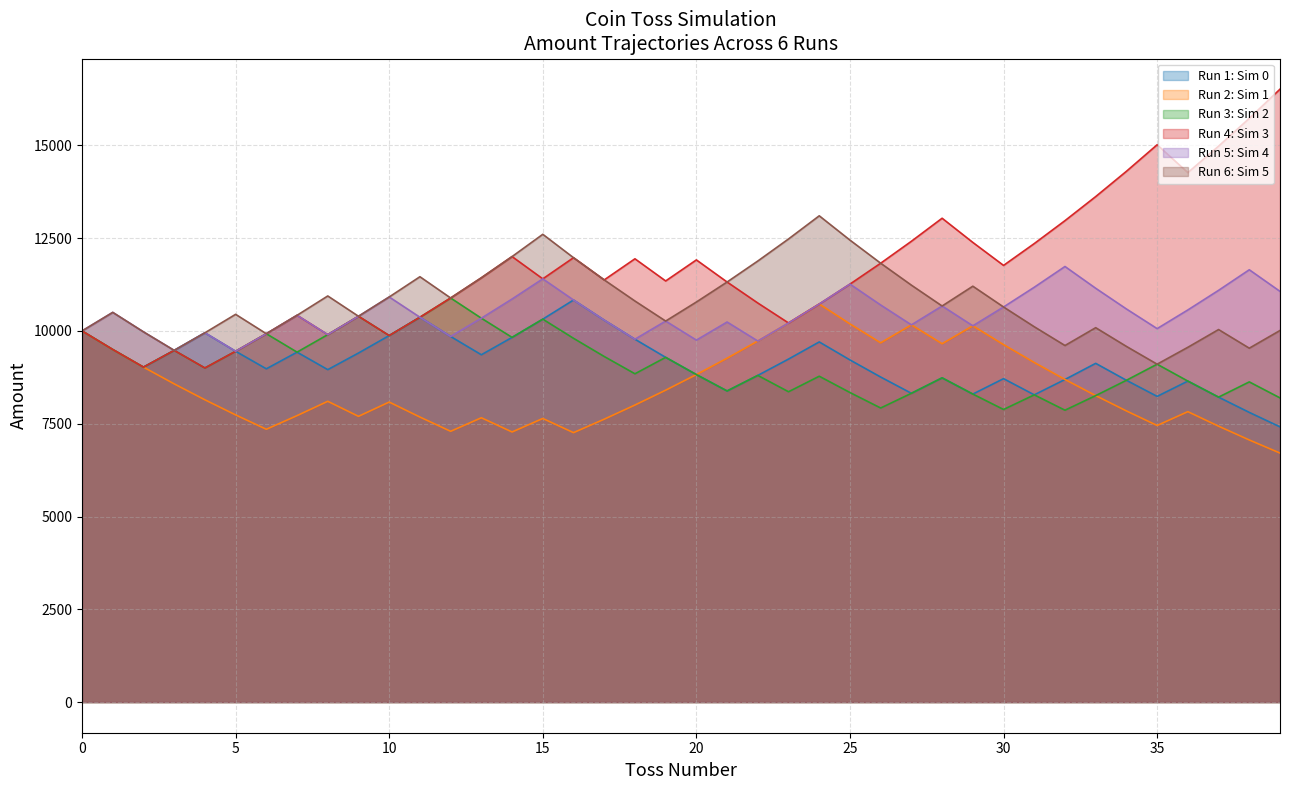

Reading left to right, what are all the values shown in this chart?

Amount_0: 0=10000.0	1=9500.0	2=9025.0	3=9476.2	4=9950.1	5=9452.6	6=8979.9	7=9428.9	8=8957.5	9=9405.4	10=9875.6	11=10369.4	12=9850.9	13=9358.4	14=9826.3	15=10317.6	16=10833.5	17=10291.8	18=9777.2	19=9288.4	20=8824.0	21=8382.8	22=8801.9	23=9242.0	24=9704.1	25=9218.9	26=8757.9	27=8320.0	28=8736.0	29=8299.2	30=8714.2	31=8278.5	32=8692.4	33=9127.0	34=8670.7	35=8237.2	36=8649.0	37=8216.6	38=7805.7	39=7415.4
Amount_1: 0=10000.0	1=9500.0	2=9025.0	3=8573.8	4=8145.1	5=7737.8	6=7350.9	7=7718.5	8=8104.4	9=7699.2	10=8084.1	11=7679.9	12=7295.9	13=7660.7	14=7277.7	15=7641.6	16=7259.5	17=7622.5	18=8003.6	19=8403.8	20=8824.0	21=9265.2	22=9728.4	23=10214.8	24=10725.6	25=10189.3	26=9679.8	27=10163.8	28=9655.6	29=10138.4	30=9631.5	31=9149.9	32=8692.4	33=8257.8	34=7844.9	35=7452.7	36=7825.3	37=7434.0	38=7062.3	39=6709.2
Amount_2: 0=10000.0	1=9500.0	2=9025.0	3=9476.2	4=9002.4	5=9452.6	6=9925.2	7=9428.9	8=9900.4	9=10395.4	10=9875.6	11=10369.4	12=10887.9	13=10343.5	14=9826.3	15=10317.6	16=9801.7	17=9311.7	18=8846.1	19=9288.4	20=8824.0	21=8382.8	22=8801.9	23=8361.8	24=8779.9	25=8340.9	26=7923.9	27=8320.0	28=8736.0	29=8299.2	30=7884.3	31=8278.5	32=7864.6	33=8257.8	34=8670.7	35=9104.2	36=8649.0	37=8216.6	38=8627.4	39=8196.0
Amount_3: 0=10000.0	1=9500.0	2=9025.0	3=9476.2	4=9002.4	5=9452.6	6=9925.2	7=10421.4	8=9900.4	9=10395.4	10=9875.6	11=10369.4	12=10887.9	13=11432.3	14=12003.9	15=11403.7	16=11973.9	17=11375.2	18=11943.9	19=11346.7	20=11914.1	21=11318.4	22=10752.5	23=10214.8	24=10725.6	25=11261.9	26=11824.9	27=12416.2	28=13037.0	29=12385.2	30=11765.9	31=12354.2	32=12971.9	33=13620.5	34=14301.5	35=15016.6	36=14265.8	37=14979.1	38=15728.0	39=16514.4
Amount_4: 0=10000.0	1=10500.0	2=9975.0	3=9476.2	4=9950.1	5=9452.6	6=9925.2	7=10421.4	8=9900.4	9=10395.4	10=10915.2	11=10369.4	12=9850.9	13=10343.5	14=10860.7	15=11403.7	16=10833.5	17=10291.8	18=9777.2	19=10266.1	20=9752.8	21=10240.4	22=9728.4	23=10214.8	24=10725.6	25=11261.9	26=10698.8	27=10163.8	28=10672.0	29=10138.4	30=10645.3	31=11177.6	32=11736.5	33=11149.7	34=10592.2	35=10062.6	36=10565.7	37=11094.0	38=11648.7	39=11066.2
Amount_5: 0=10000.0	1=10500.0	2=9975.0	3=9476.2	4=9950.1	5=10447.6	6=9925.2	7=10421.4	8=10942.5	9=10395.4	10=10915.2	11=11460.9	12=10887.9	13=11432.3	14=12003.9	15=12604.1	16=11973.9	17=11375.2	18=10806.4	19=10266.1	20=10779.4	21=11318.4	22=11884.3	23=12478.5	24=13102.4	25=12447.3	26=11824.9	27=11233.7	28=10672.0	29=11205.6	30=10645.3	31=10113.1	32=9607.4	33=10087.8	34=9583.4	35=9104.2	36=9559.4	37=10037.4	38=9535.5	39=10012.3